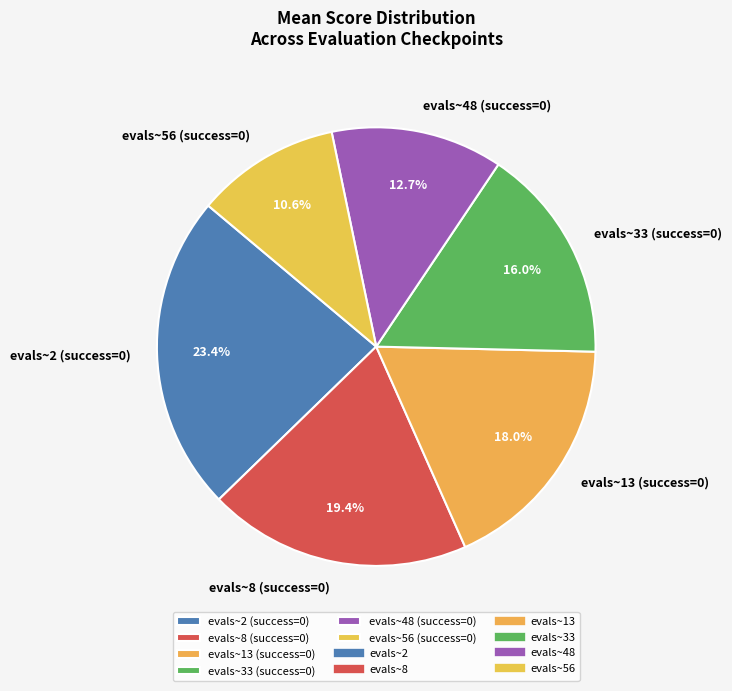

How many slices are in this pie chart?

6